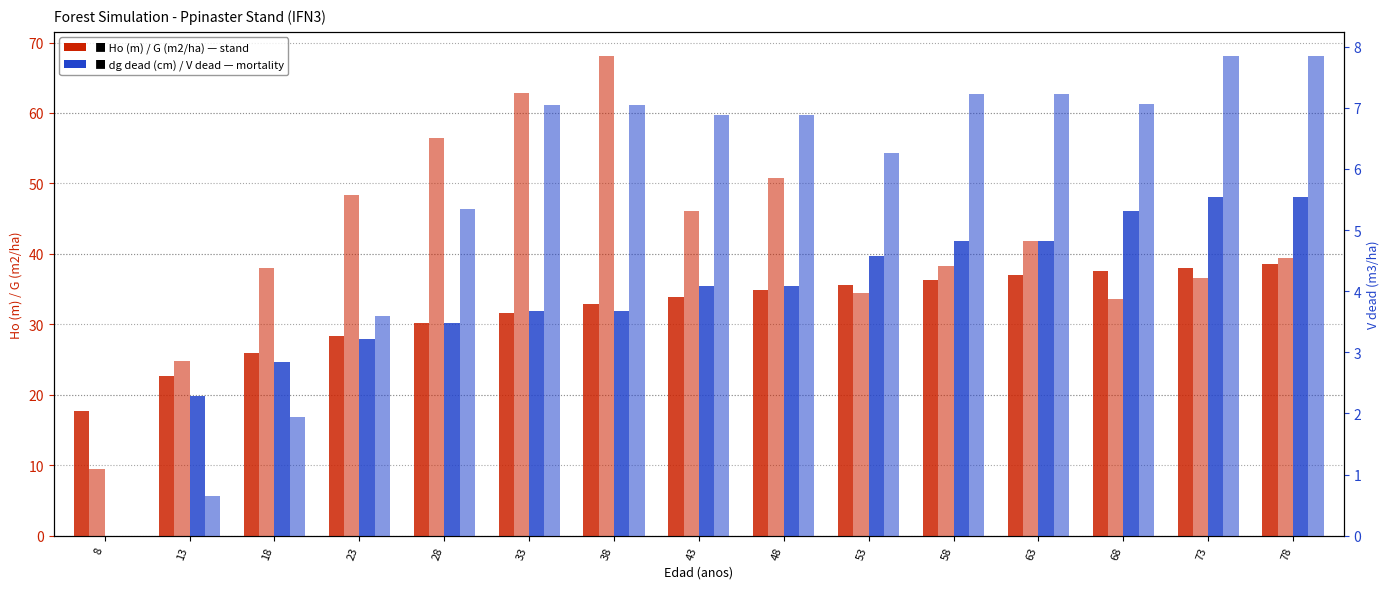

Where does the dg dead (cm) series first go above 35?

43